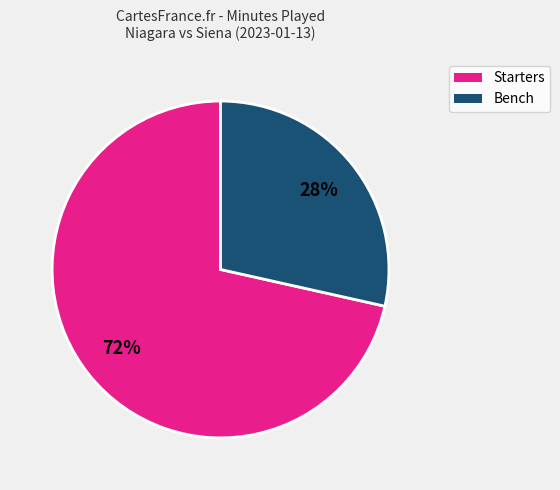

Which has a higher value, Bench or Starters?

Starters